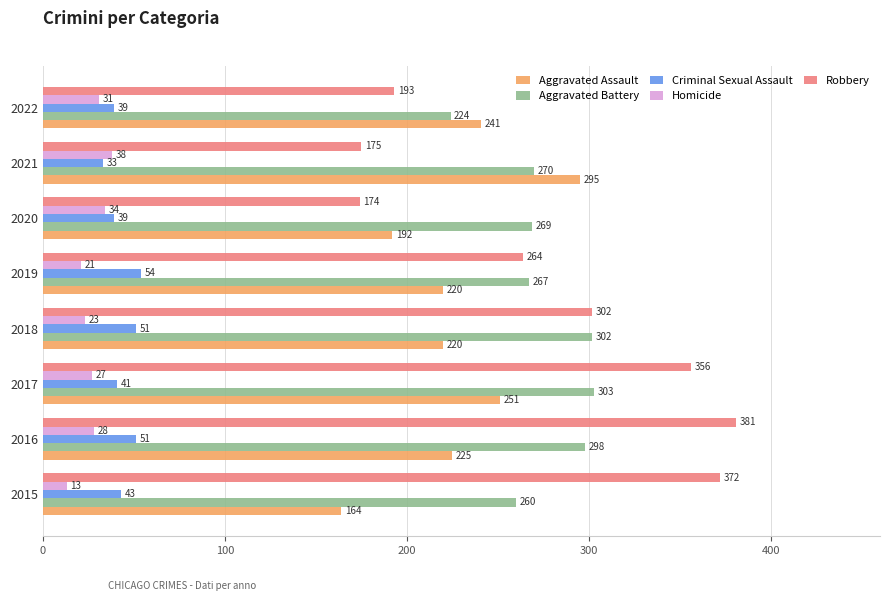

At which label does Criminal Sexual Assault reach its peak?

2019